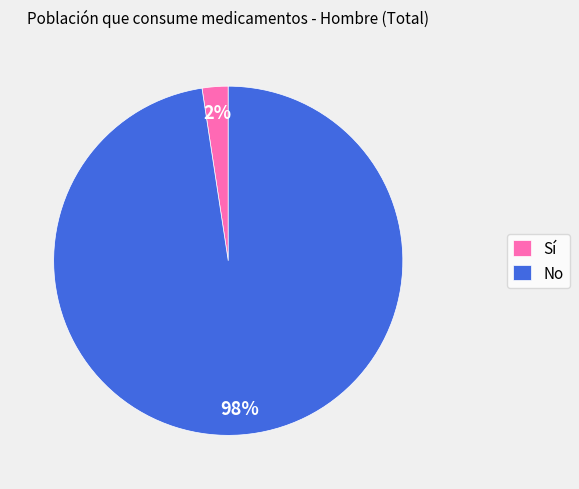

To the nearest percent, what is the combined percentage of Sí and No?

100%